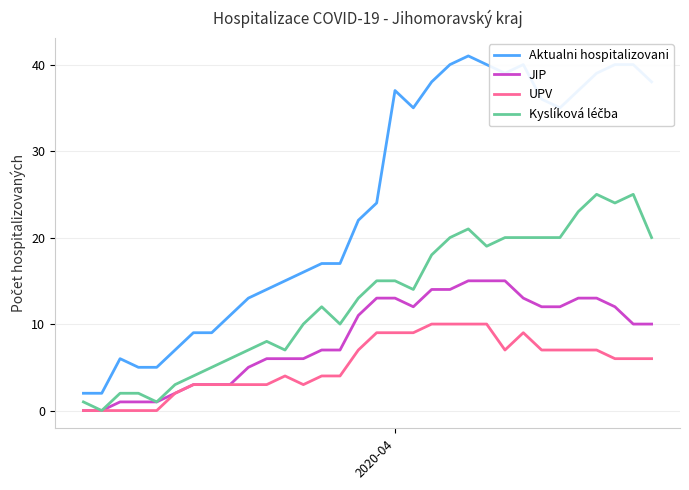

Which series has the largest total across all categories?

Aktualni hospitalizovani